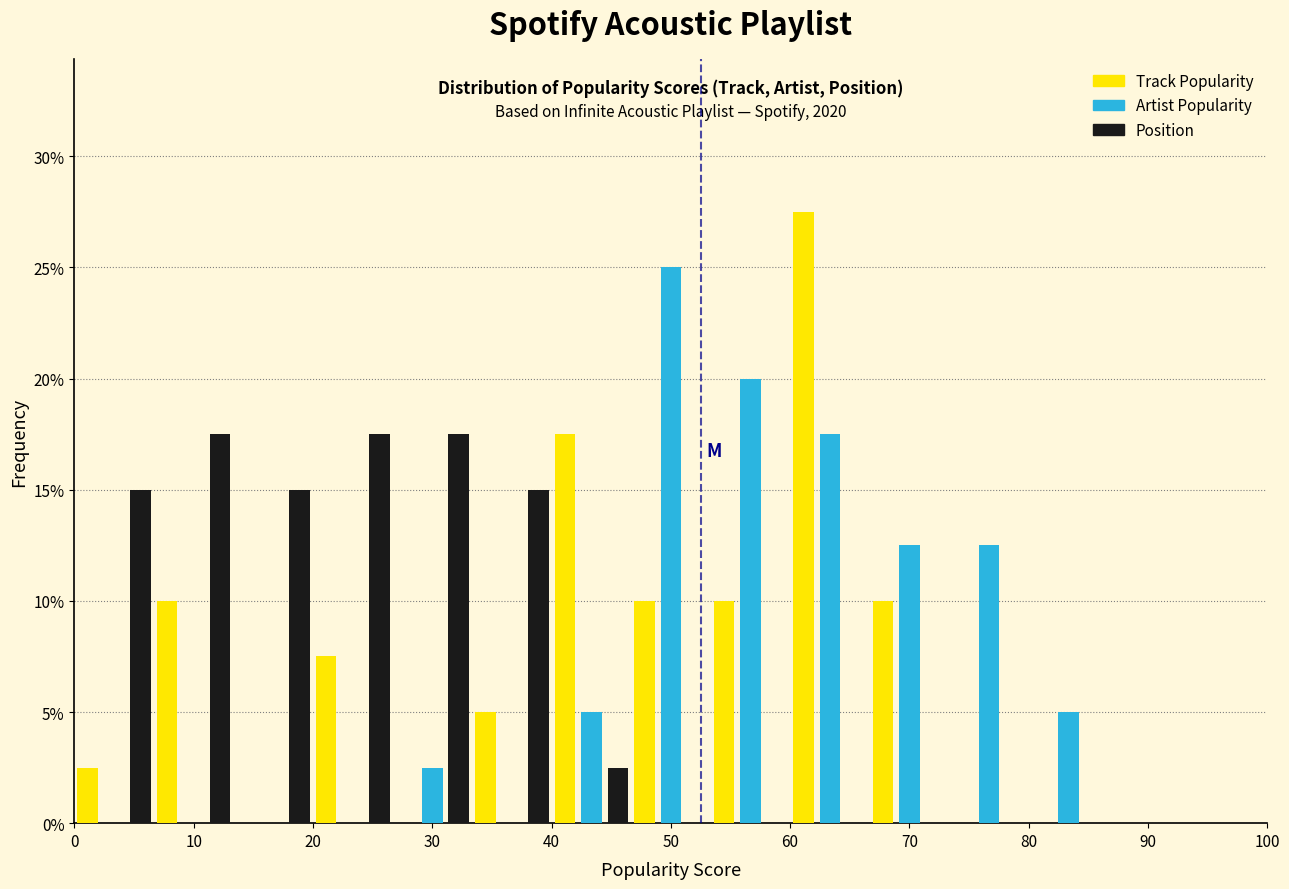

In the Artist Popularity series, which range on the x-axis has the tallest bar?

47 to 53